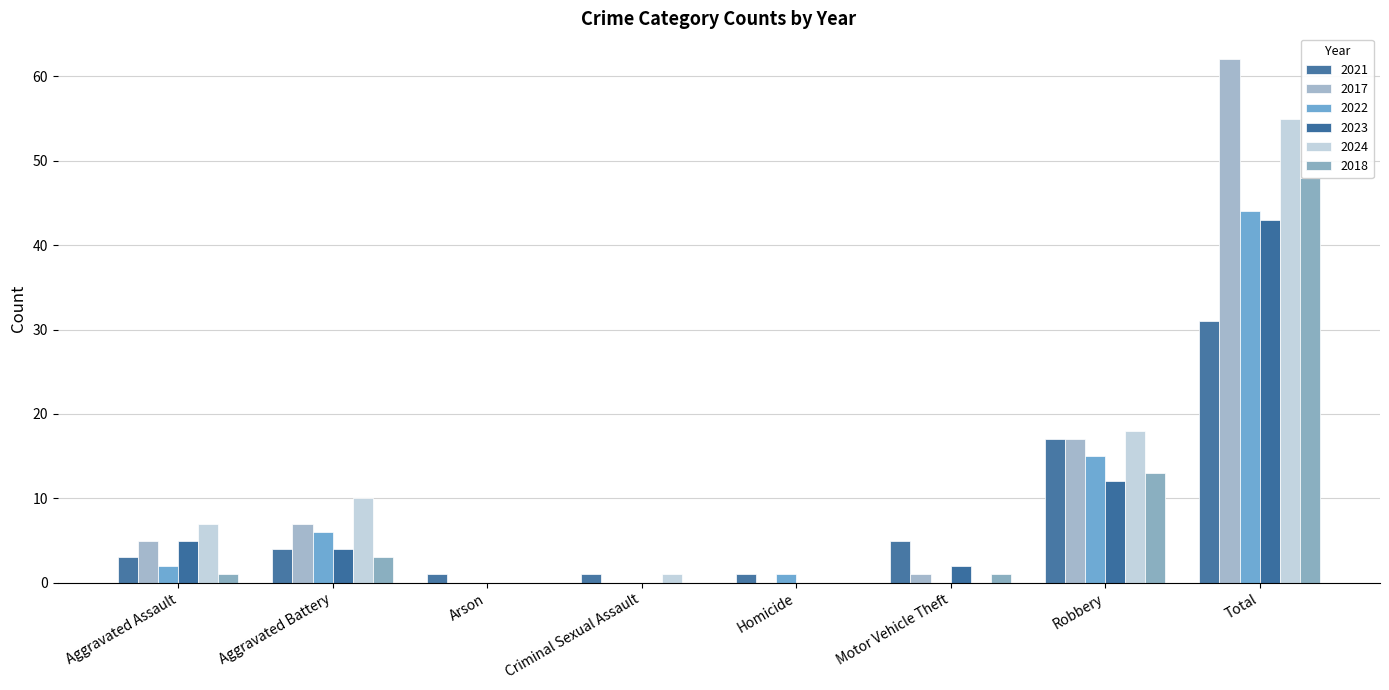

How many positive values does the 2023 series have?

5